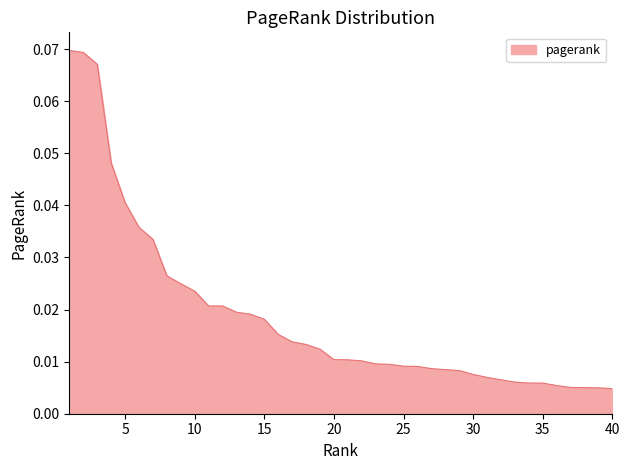

Is this an area chart (filled region under the line)?

Yes